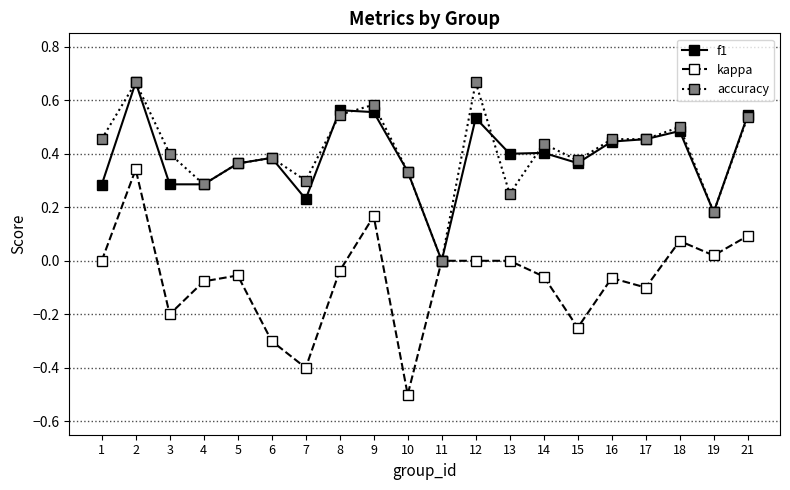

Which series has the largest range (max minus min)?

kappa